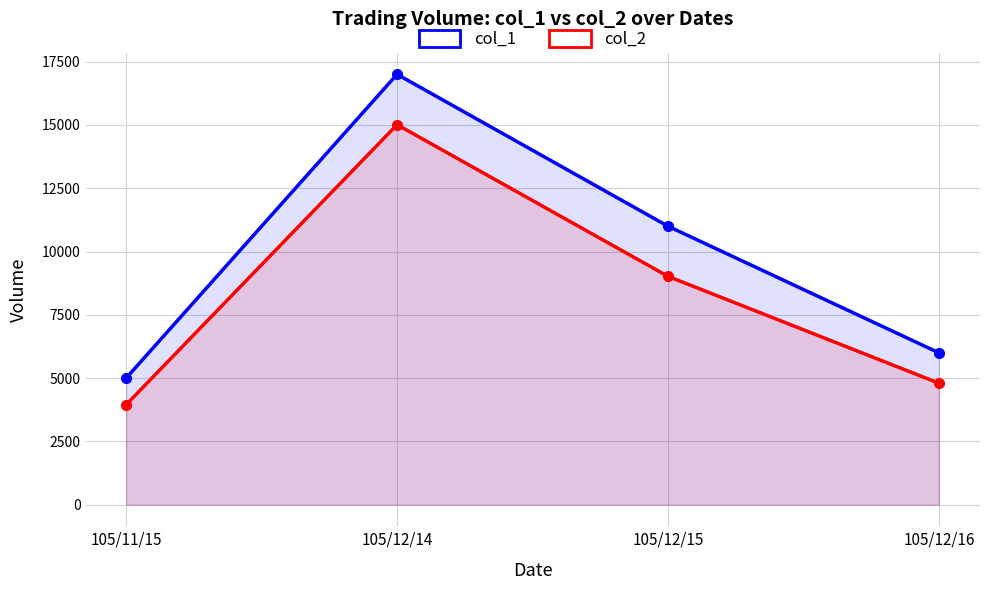

What is the average value of the col_2 series?

8195